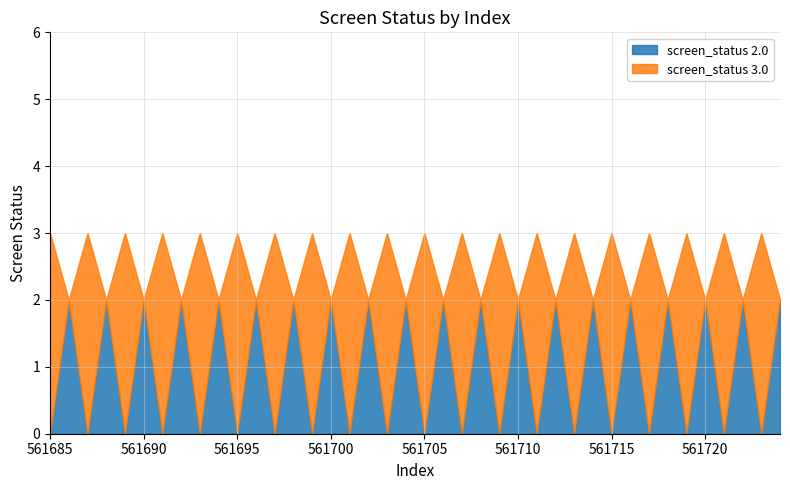

True or false: screen_status_2.0 has a value of 3 at 561765.

False